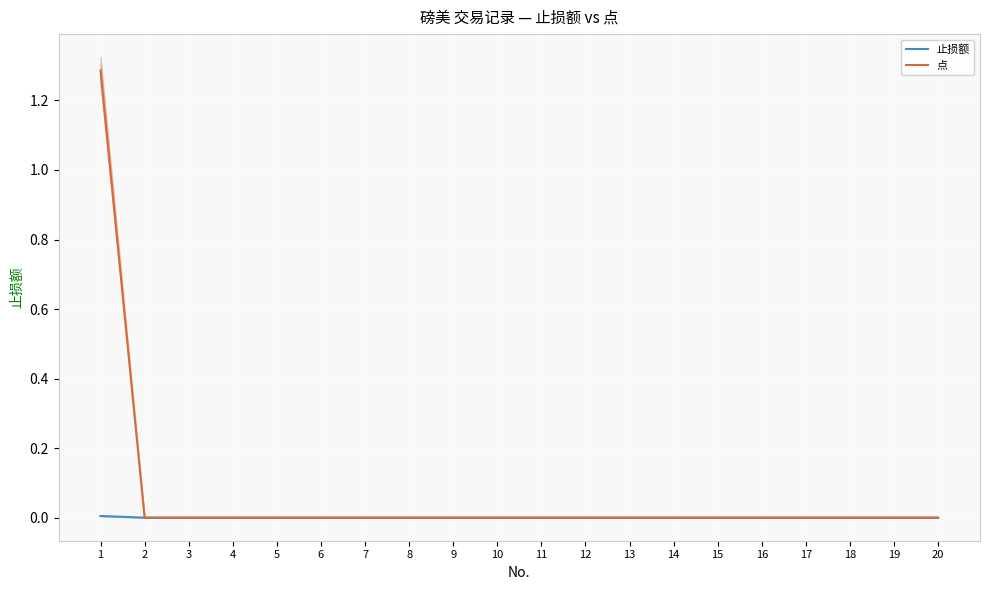

Reading left to right, list all the values displayed in this chart.

止损额: 0.0	0.0	0.0	0.0	0.0	0.0	0.0	0.0	0.0	0.0	0.0	0.0	0.0	0.0	0.0	0.0	0.0	0.0	0.0	0.0
点: 1.3	0.0	0.0	0.0	0.0	0.0	0.0	0.0	0.0	0.0	0.0	0.0	0.0	0.0	0.0	0.0	0.0	0.0	0.0	0.0